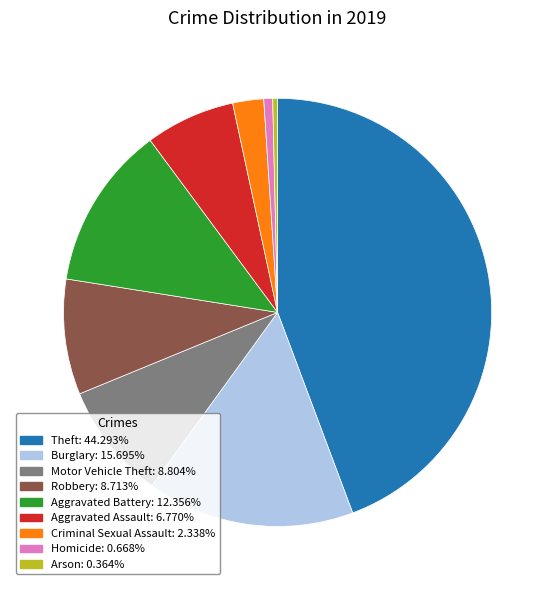

Is the sum of Homicide and Arson greater than half?

No